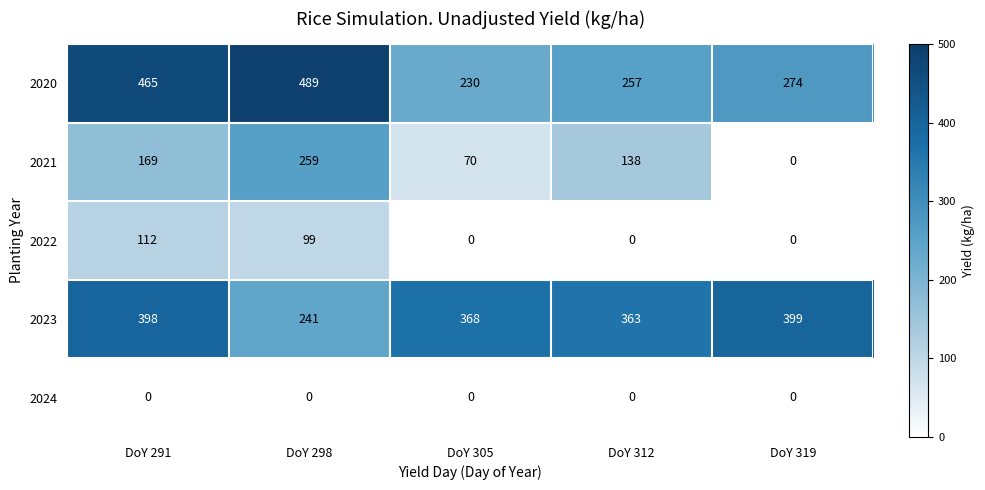

Where is 2020 nearest to the value 359?

DoY 319